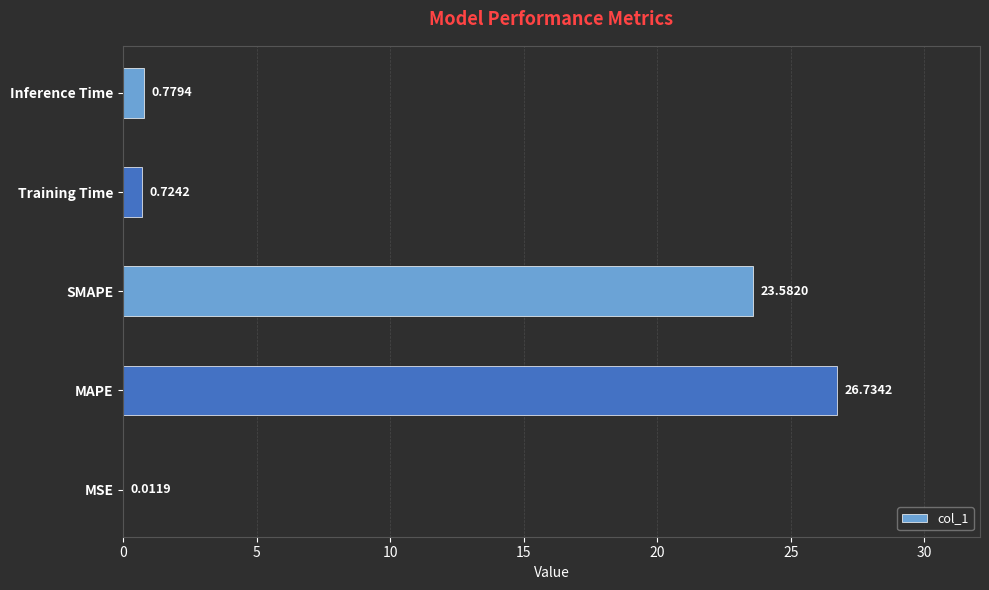

Which has a higher value, Inference Time or MSE?

Inference Time